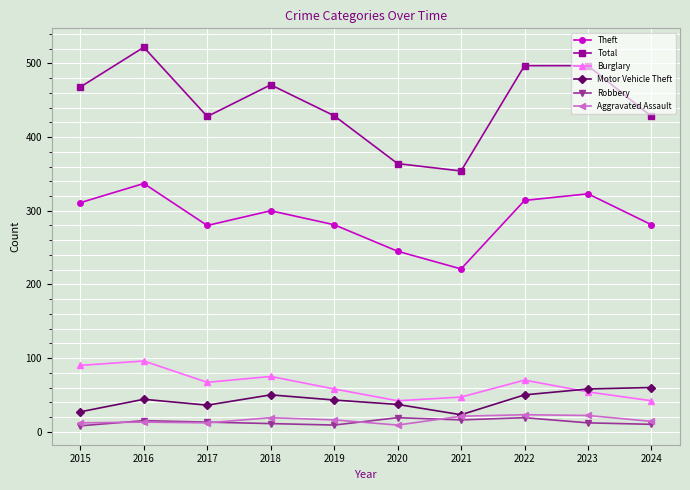

What is the sum of all Aggravated Assault values?

161